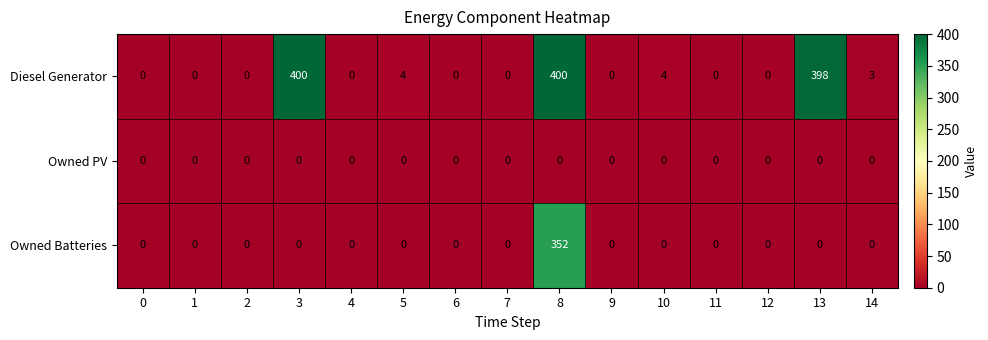

At which category is the sum across all series the highest?

8